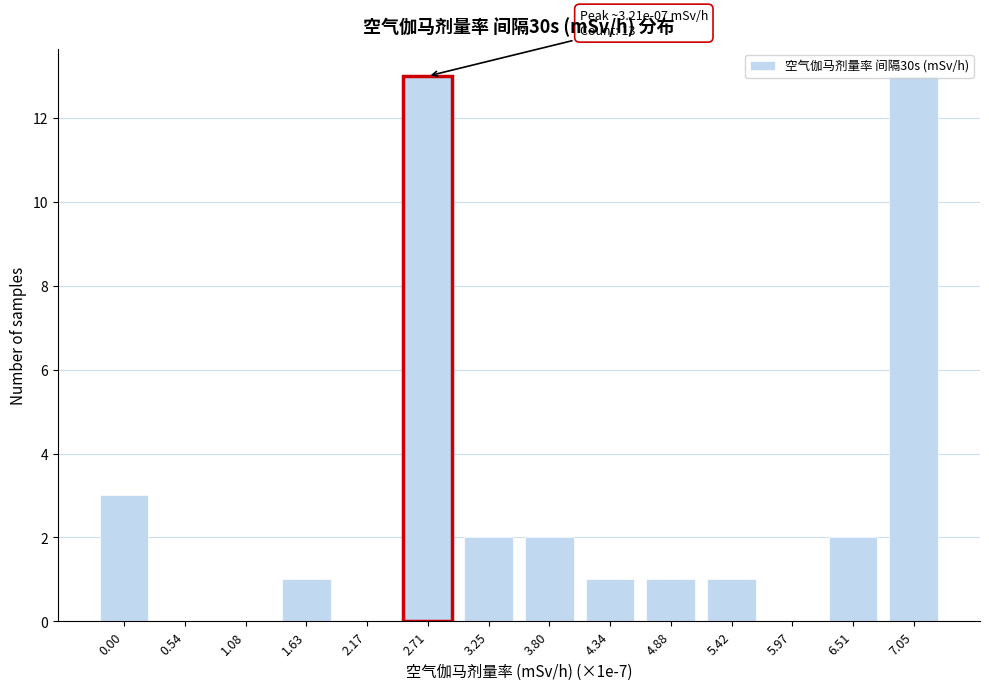

What is the ratio of the value at 4.34 to the value at 3.25?

0.5